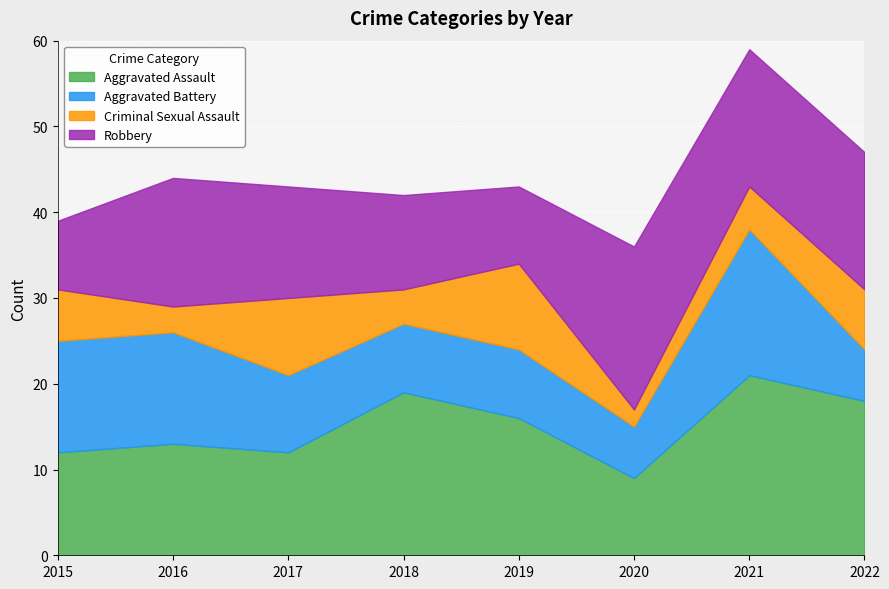

True or false: Aggravated Battery has a value of 6 at 2020.

True